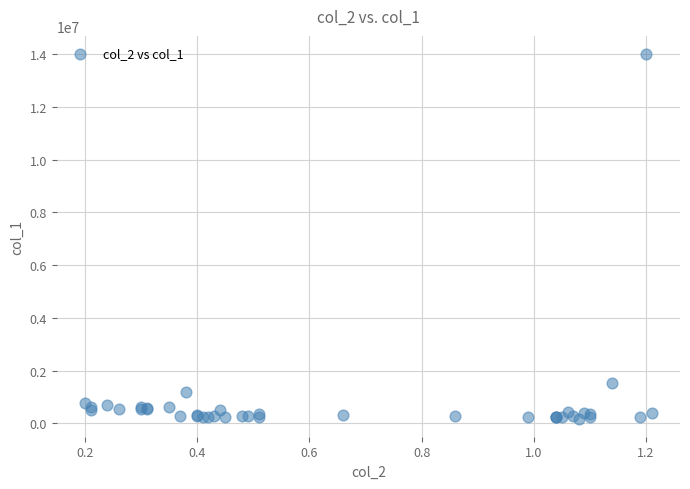

What Y value in the scatter plot is closest to 7092500?

1523000